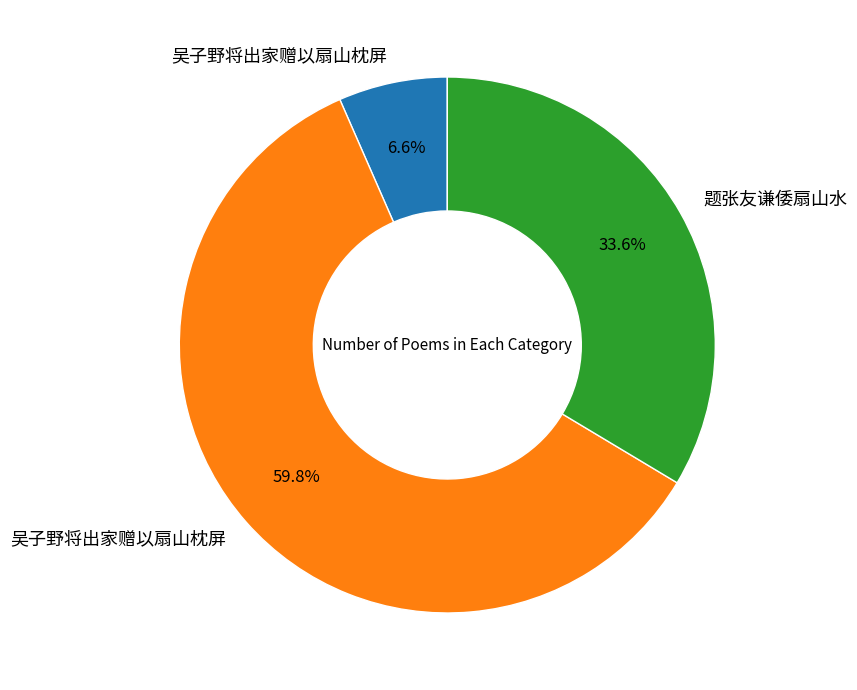

How many slices are in this pie chart?

3